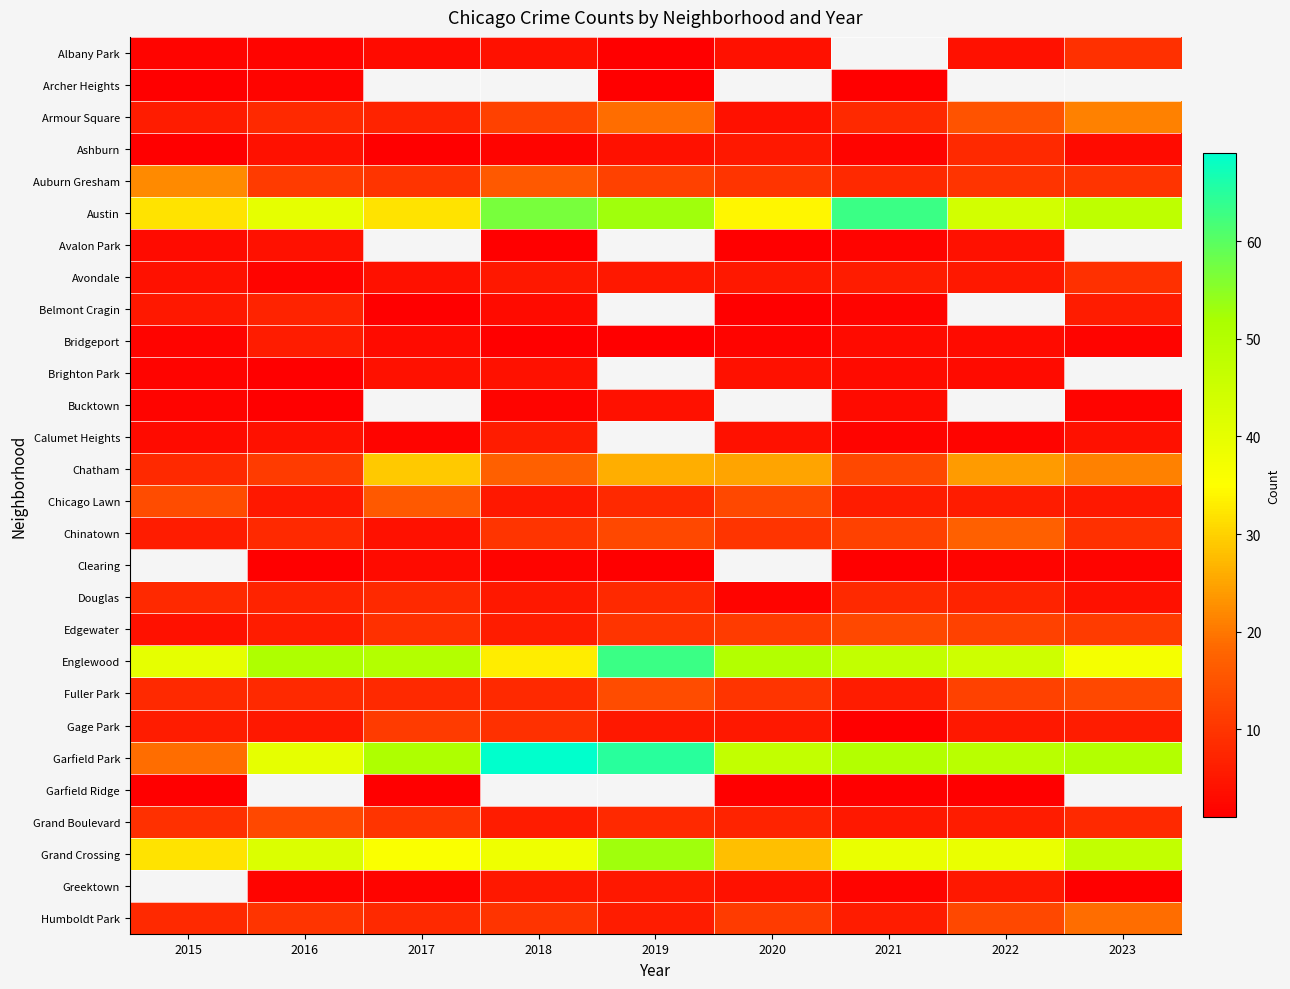

Which has a higher value, 2018 or 2016?

2018